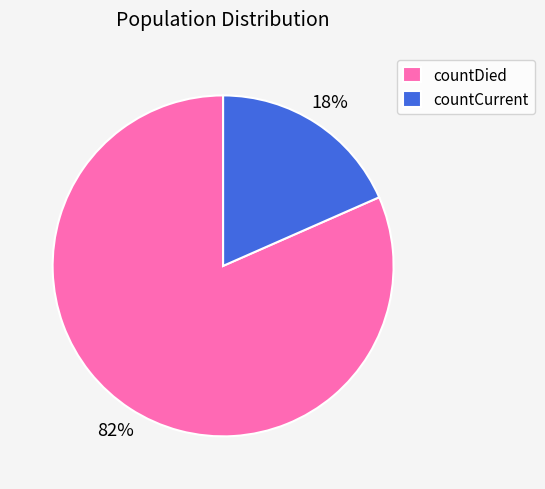

What is the ratio of the value at countCurrent to the value at countDied?

0.2